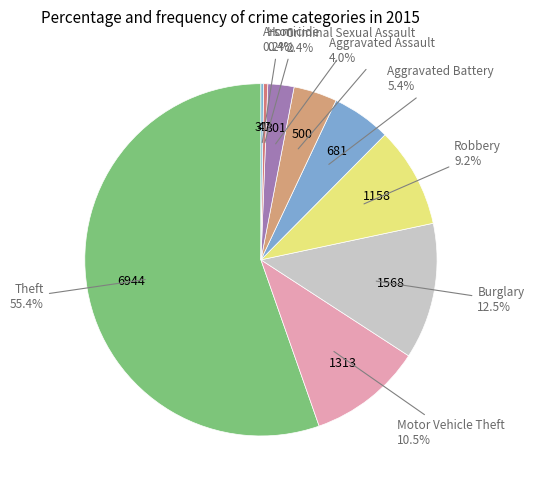

What is the ratio of the value at Criminal Sexual Assault to the value at Aggravated Battery?

0.4